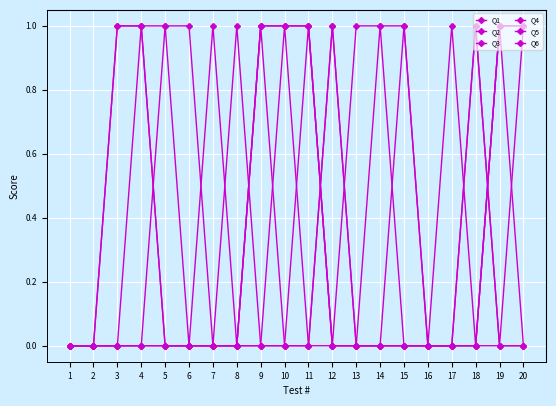

Reading left to right, what are all the values shown in this chart?

Q1: 1=0	2=0	3=1	4=1	5=0	6=0	7=0	8=0	9=1	10=1	11=1	12=0	13=0	14=0	15=0	16=0	17=0	18=0	19=1	20=0
Q2: 1=0	2=0	3=0	4=1	5=1	6=1	7=0	8=0	9=1	10=1	11=1	12=0	13=0	14=1	15=0	16=0	17=0	18=0	19=0	20=0
Q3: 1=0	2=0	3=0	4=0	5=1	6=0	7=0	8=0	9=0	10=1	11=0	12=0	13=0	14=0	15=1	16=0	17=0	18=0	19=1	20=1
Q4: 1=0	2=0	3=0	4=0	5=0	6=0	7=0	8=1	9=0	10=0	11=0	12=1	13=0	14=0	15=0	16=0	17=0	18=1	19=0	20=0
Q5: 1=0	2=0	3=0	4=0	5=0	6=0	7=0	8=0	9=0	10=0	11=1	12=0	13=1	14=1	15=1	16=0	17=0	18=1	19=0	20=1
Q6: 1=0	2=0	3=1	4=1	5=0	6=0	7=1	8=0	9=1	10=0	11=0	12=1	13=0	14=0	15=0	16=0	17=1	18=0	19=1	20=1